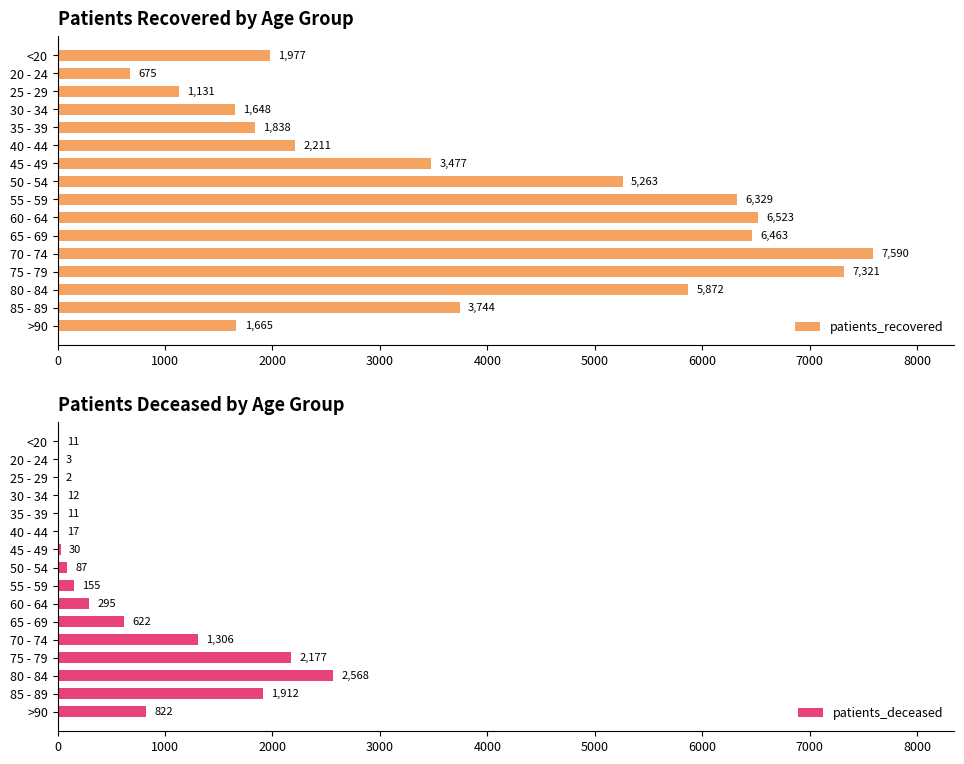

At which label is patients_recovered closest to 4132?

85 - 89